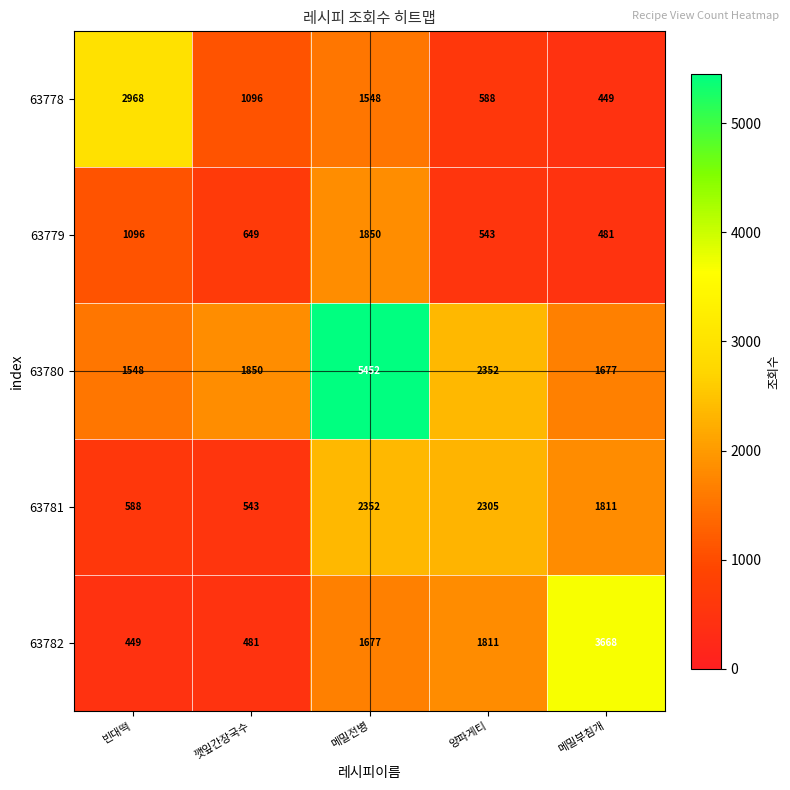

Reading left to right, transcribe all the data shown in this chart.

63778: 빈대떡=2968	깻잎간장국수=1096	메밀전병=1548	양파게티=588	메밀부침개=449
63779: 빈대떡=1096	깻잎간장국수=649	메밀전병=1850	양파게티=543	메밀부침개=481
63780: 빈대떡=1548	깻잎간장국수=1850	메밀전병=5452	양파게티=2352	메밀부침개=1677
63781: 빈대떡=588	깻잎간장국수=543	메밀전병=2352	양파게티=2305	메밀부침개=1811
63782: 빈대떡=449	깻잎간장국수=481	메밀전병=1677	양파게티=1811	메밀부침개=3668